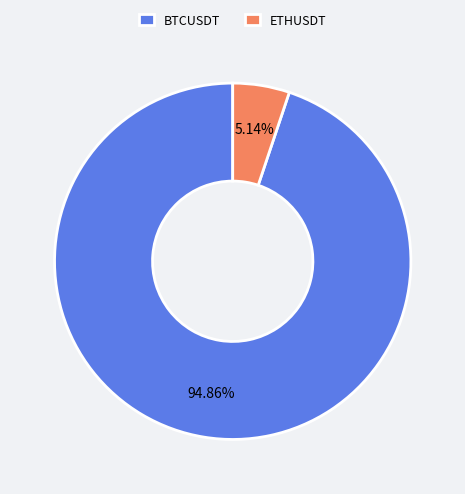

Between BTCUSDT and ETHUSDT, which is larger?

BTCUSDT